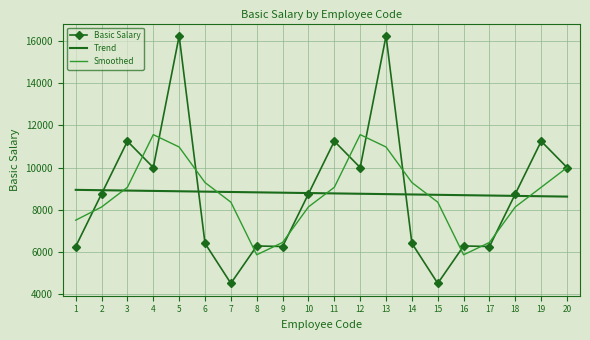

Is the value of Trend at 8 greater than the value of Basic Salary at 19?

No